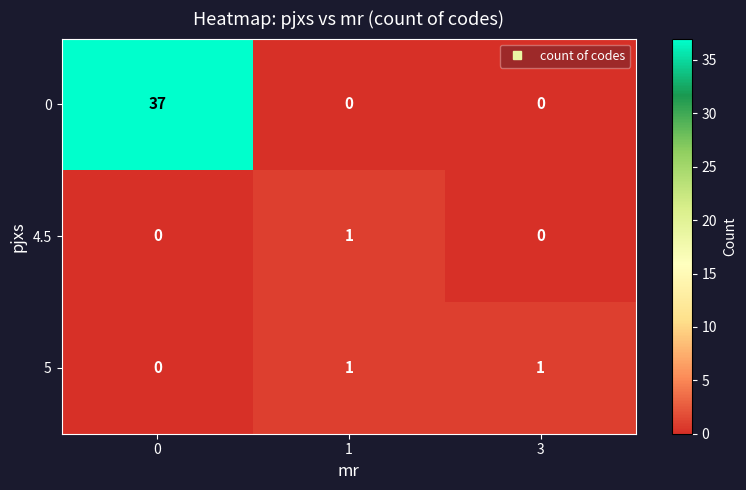

The 4.5 series shows 1 at 0. True or false?

False